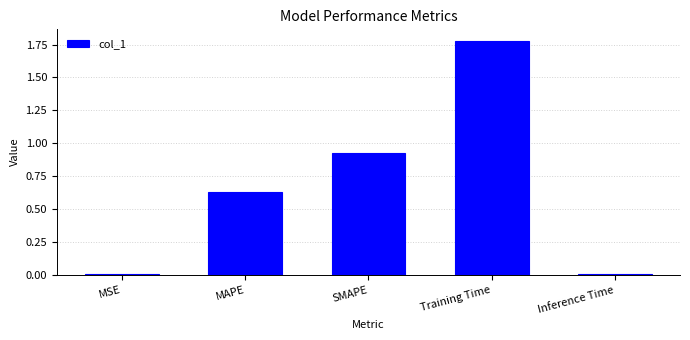

Which label corresponds to the largest value in the chart?

Training Time